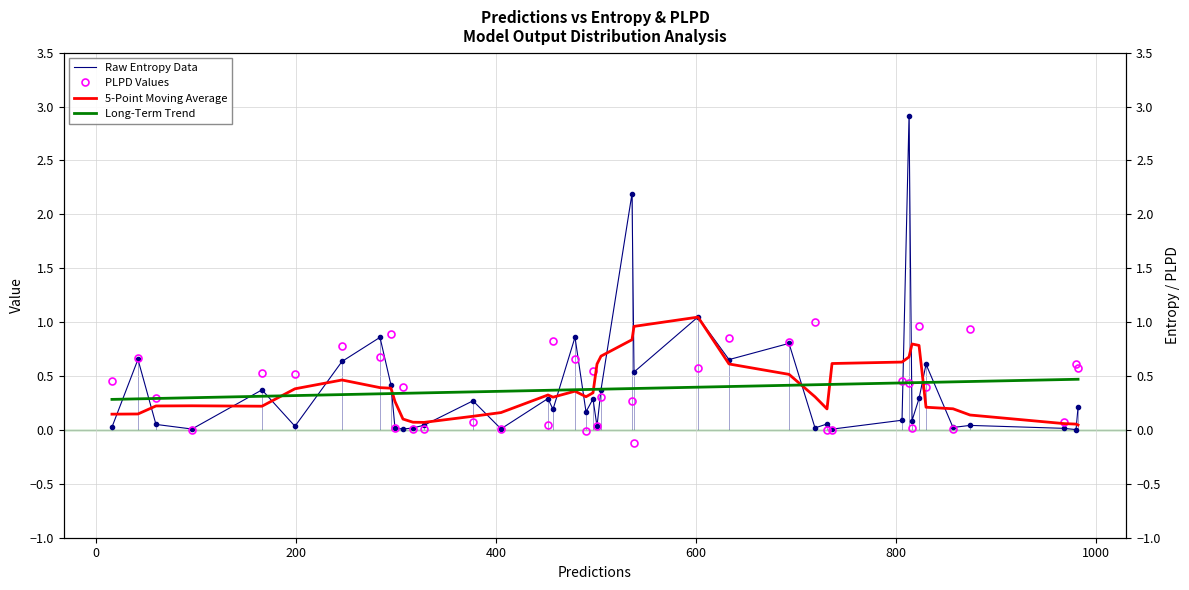

True or false: PLPD Values has a value of 0.4 at 38.

False